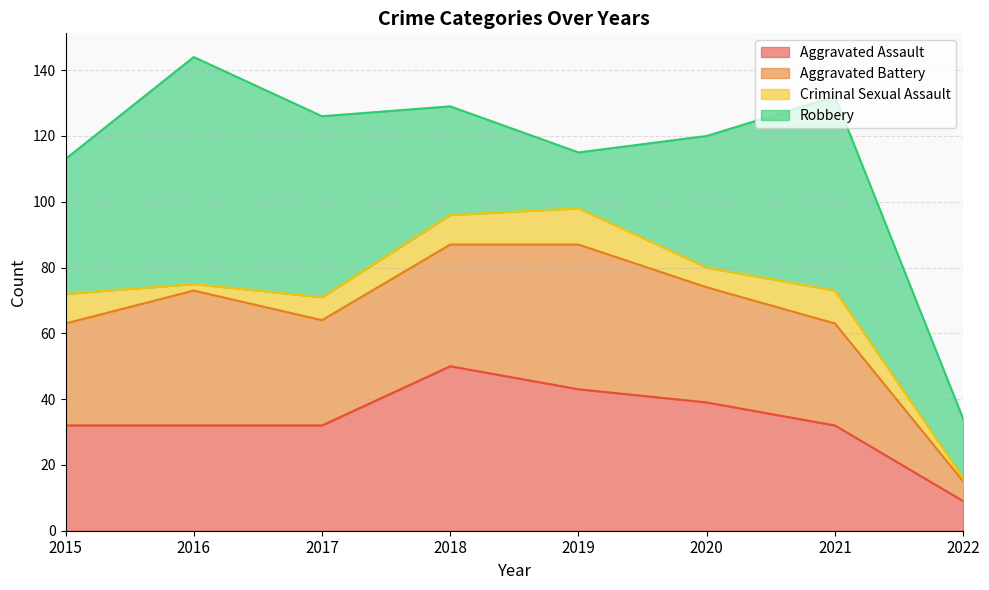

What is the greatest value displayed?

69